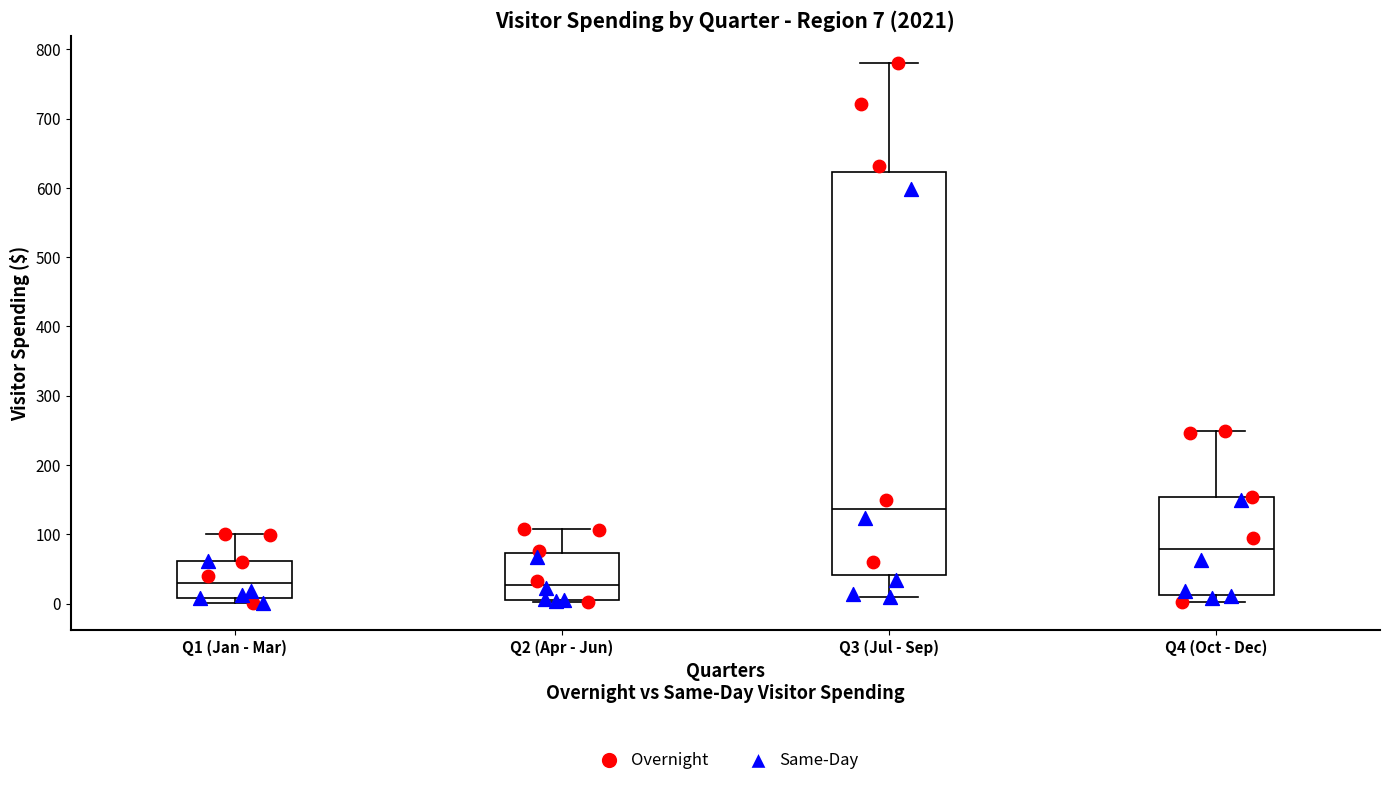

Comparing the boxes themselves (not the whiskers), which one is the tallest?

Q3 (Jul - Sep)